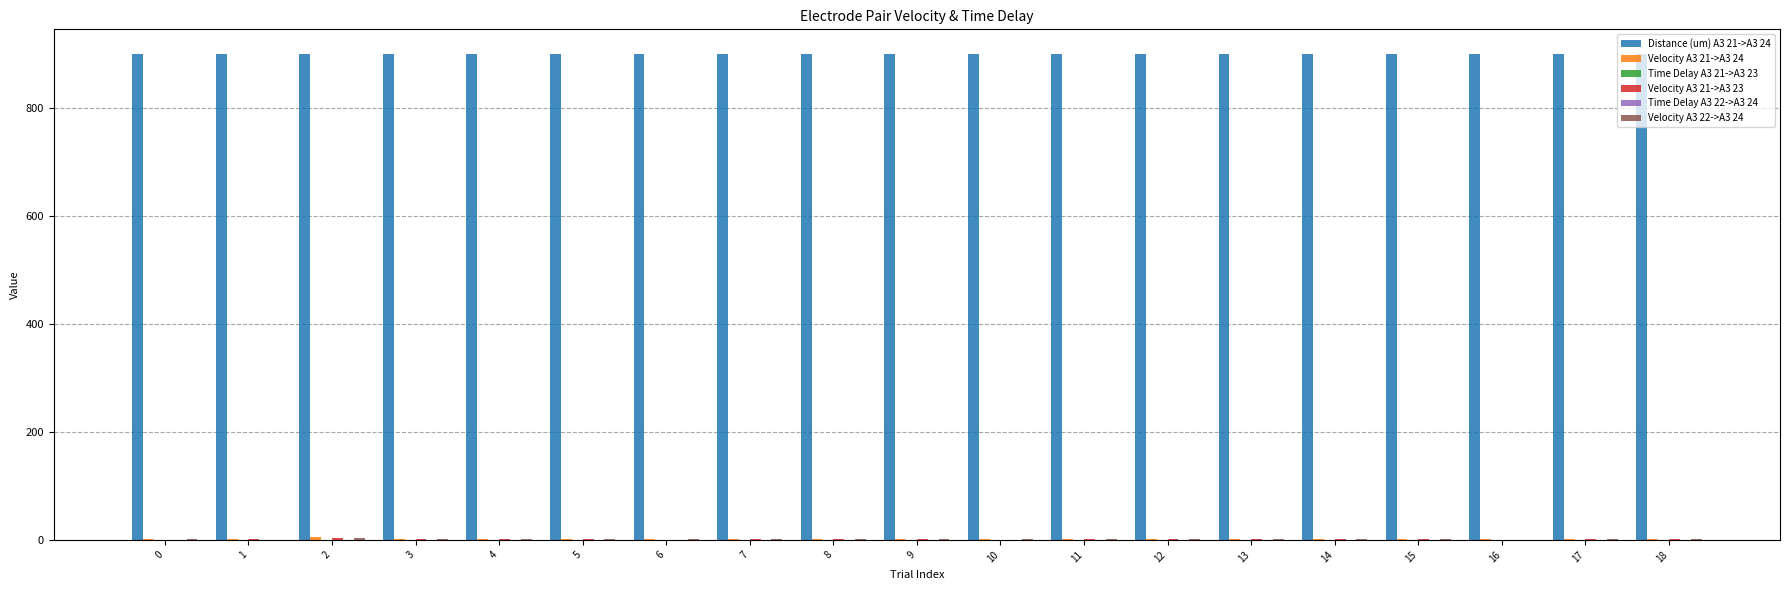

Which series has the largest total across all categories?

Distance (um) A3 21->A3 24